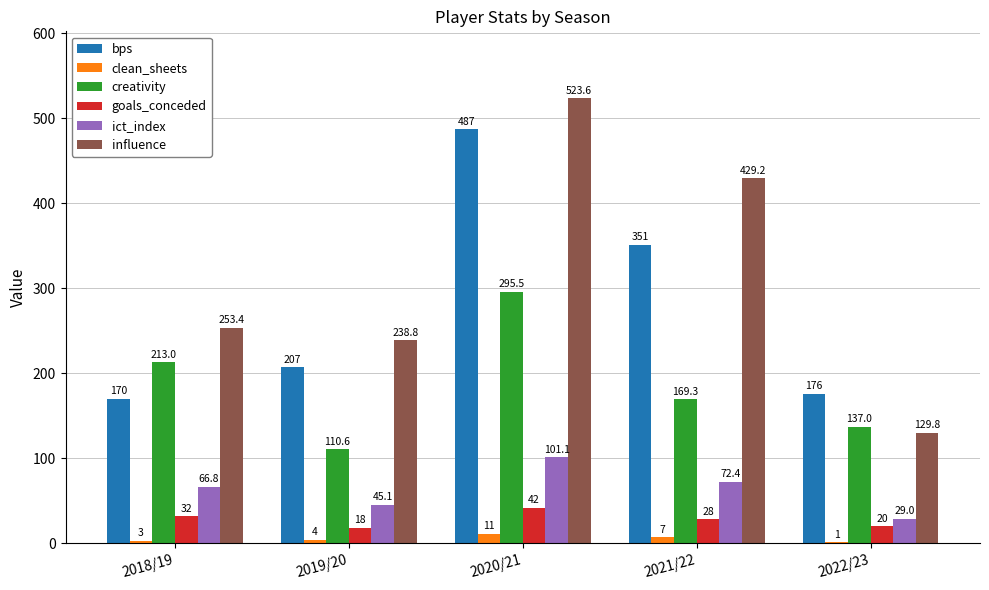

What is the average value of the creativity series?

185.1